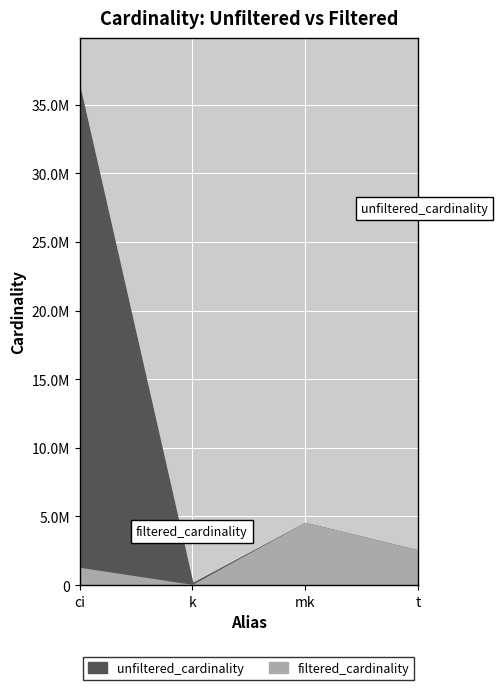

What is the total value across all series at ci?

37489060